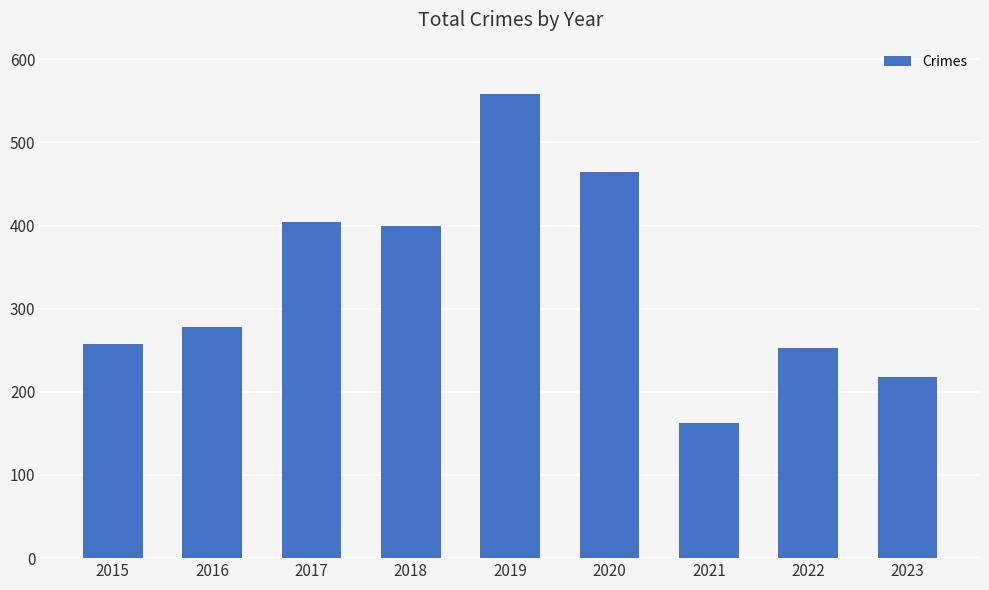

Count the number of categories in the chart.

9